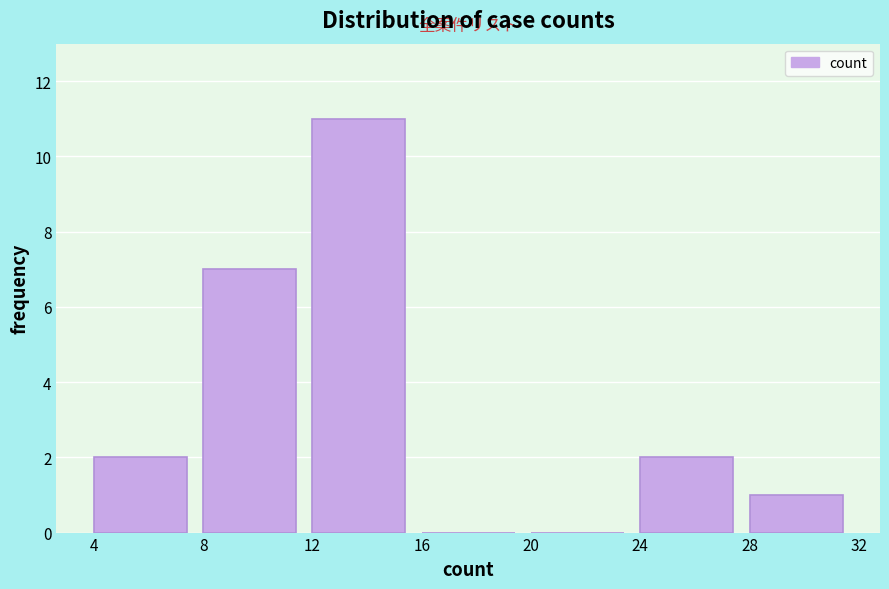

Reading left to right, list every bar in this chart as the range it spans on the x-axis followed by its height. The values are not printed on the chart, so give them approximately, as read against the axis.

4 to 8: 2
8 to 12: 7
12 to 16: 11
16 to 20: 0
20 to 24: 0
24 to 28: 2
28 to 32: 1